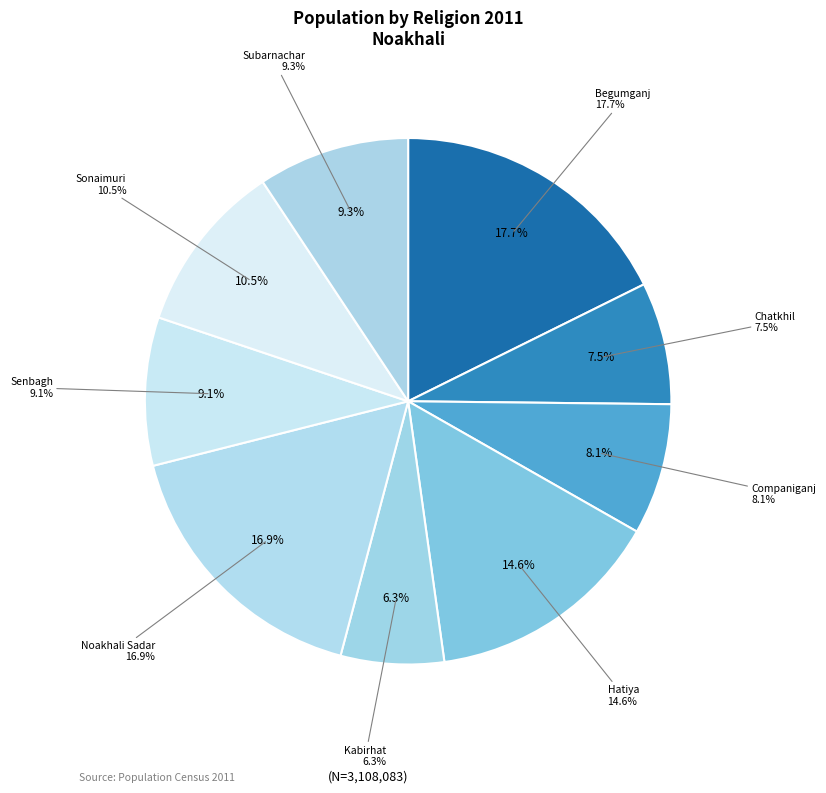

True or false: Companiganj accounts for 8% of the total.

True